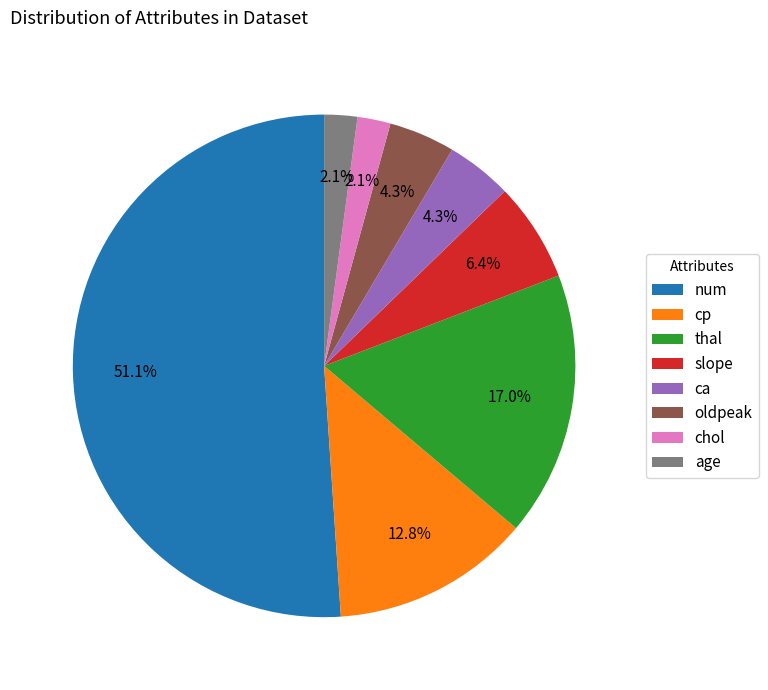

What is the total percentage of cp and age?

14.9%